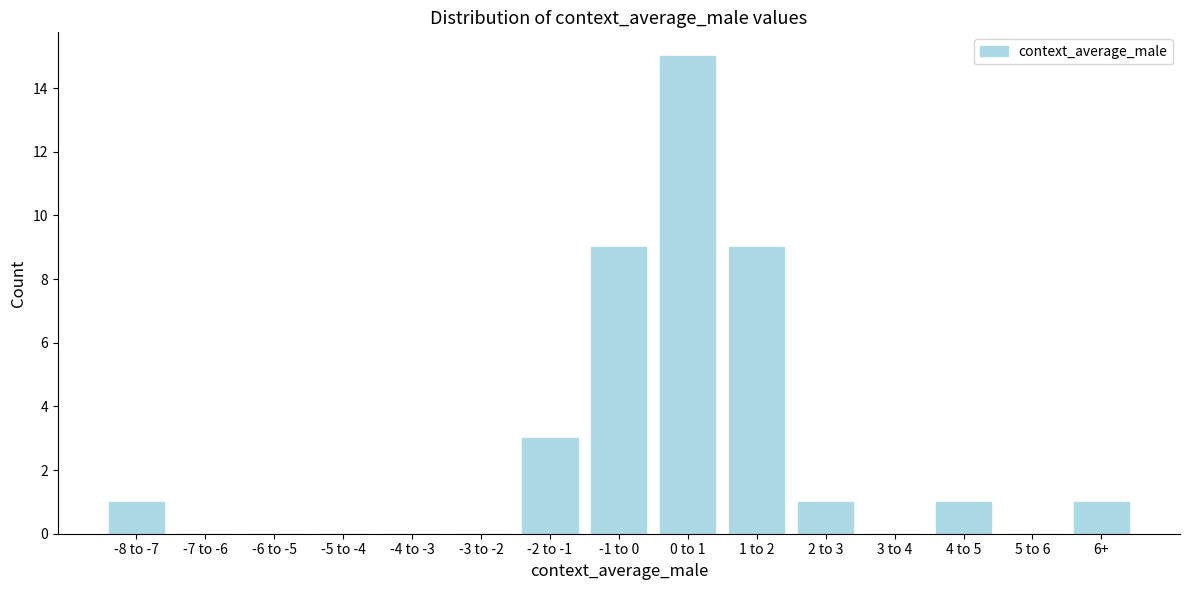

Reading left to right, what are all the values shown in this chart?

-8 to -7=1	-7 to -6=0	-6 to -5=0	-5 to -4=0	-4 to -3=0	-3 to -2=0	-2 to -1=3	-1 to 0=9	0 to 1=15	1 to 2=9	2 to 3=1	3 to 4=0	4 to 5=1	5 to 6=0	6+=1